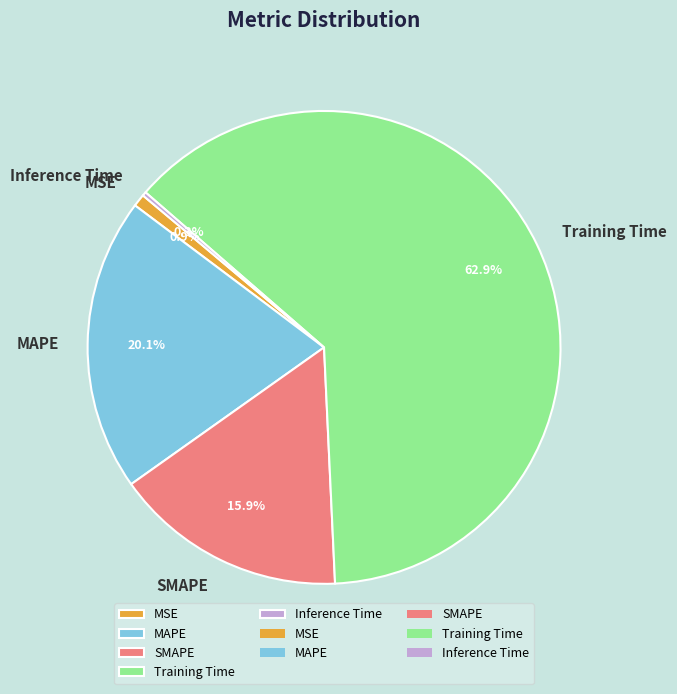

Which category accounts for the majority?

Training Time